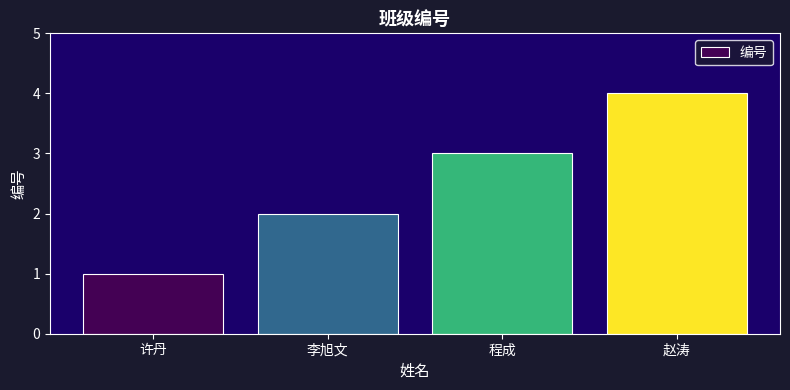

What is the approximate value at 赵涛?

4